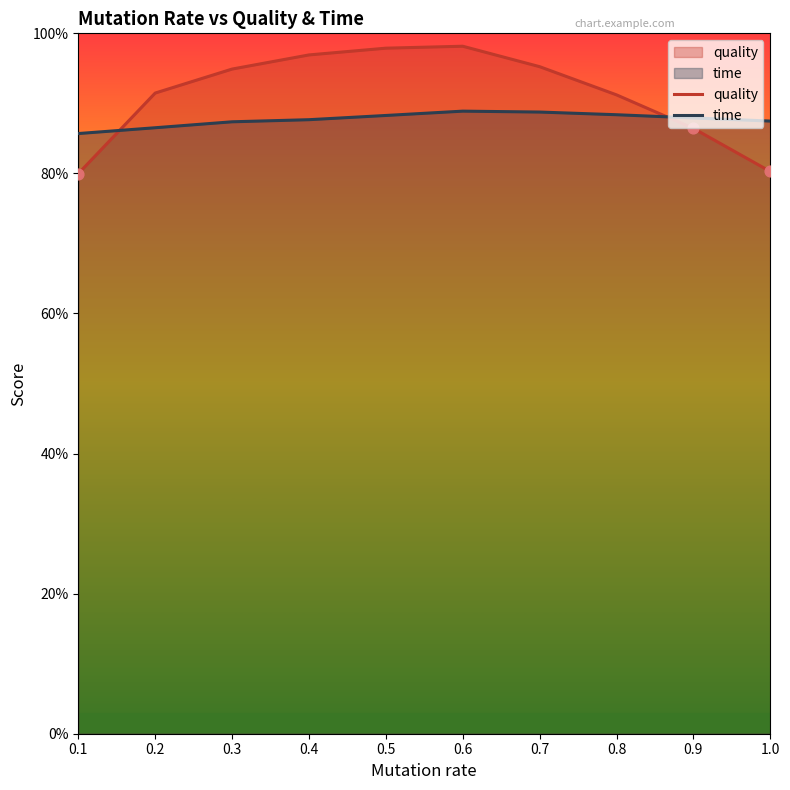

At which category is the sum across all series the highest?

0.6